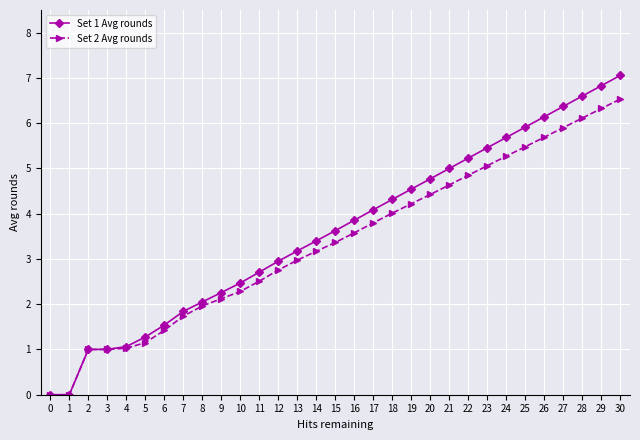

What value does the Set 2 Avg rounds series have at 7?

1.7